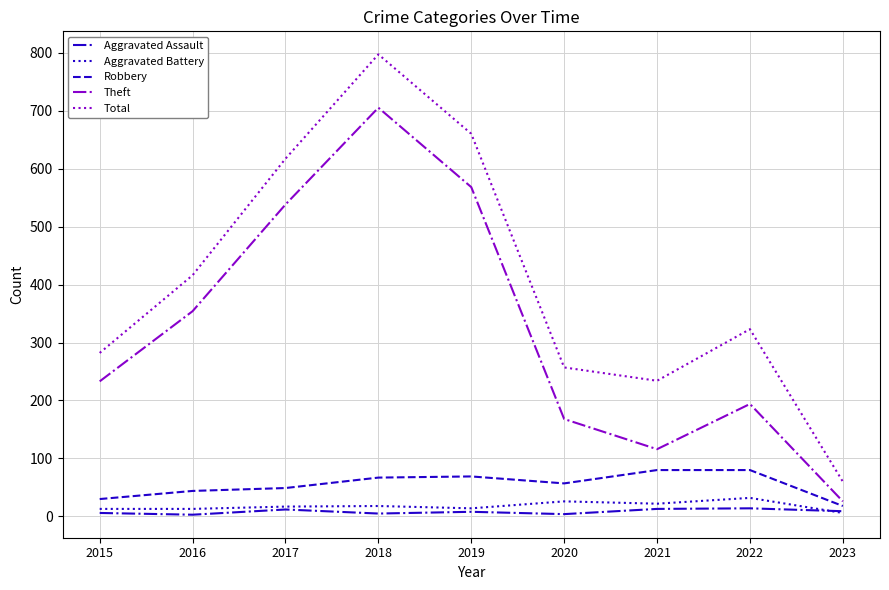

Where is the first local maximum for Theft?

2018